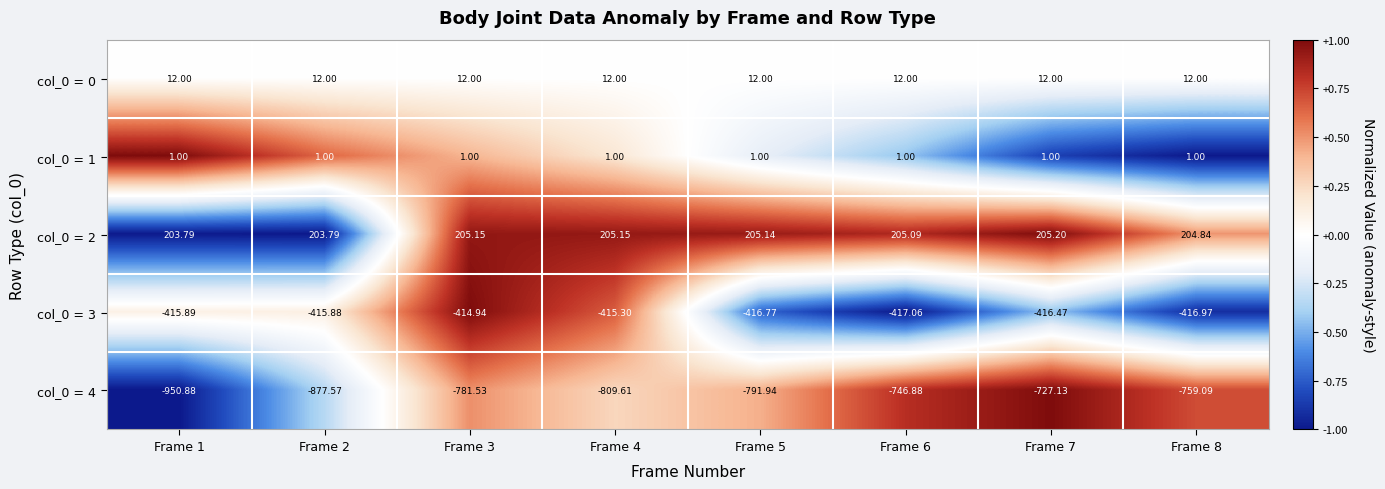

Is the value of col_0 = 2 at Frame 8 greater than the value of col_0 = 1 at Frame 6?

Yes